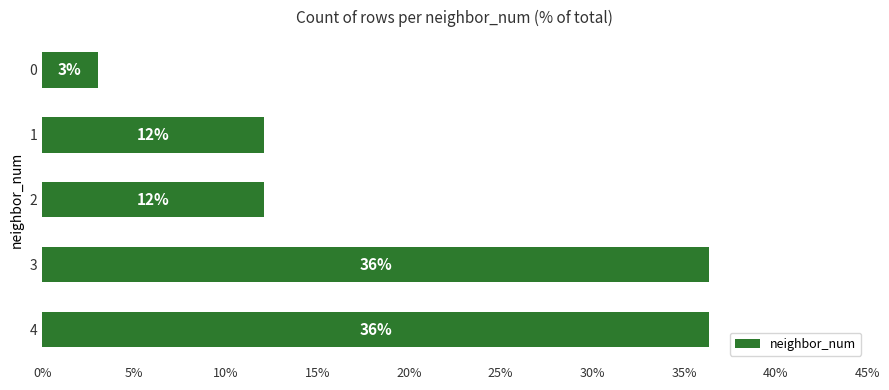

How many bars are there in total?

5